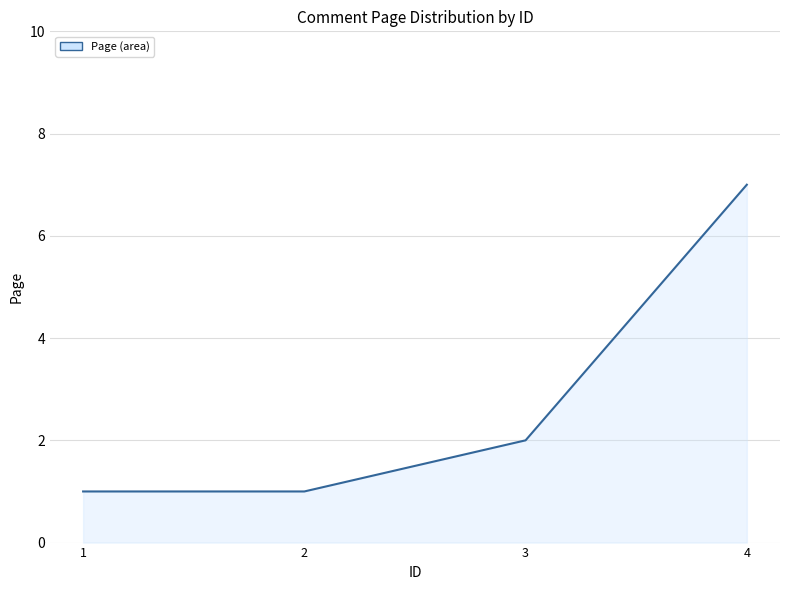

What value does the data have at 4?

7